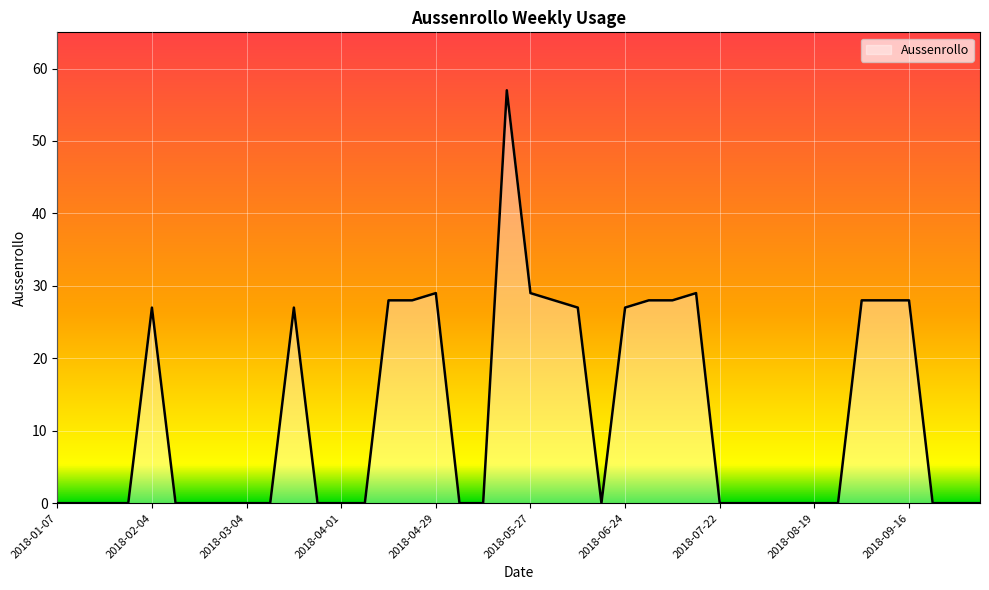

What is the greatest value displayed?

57